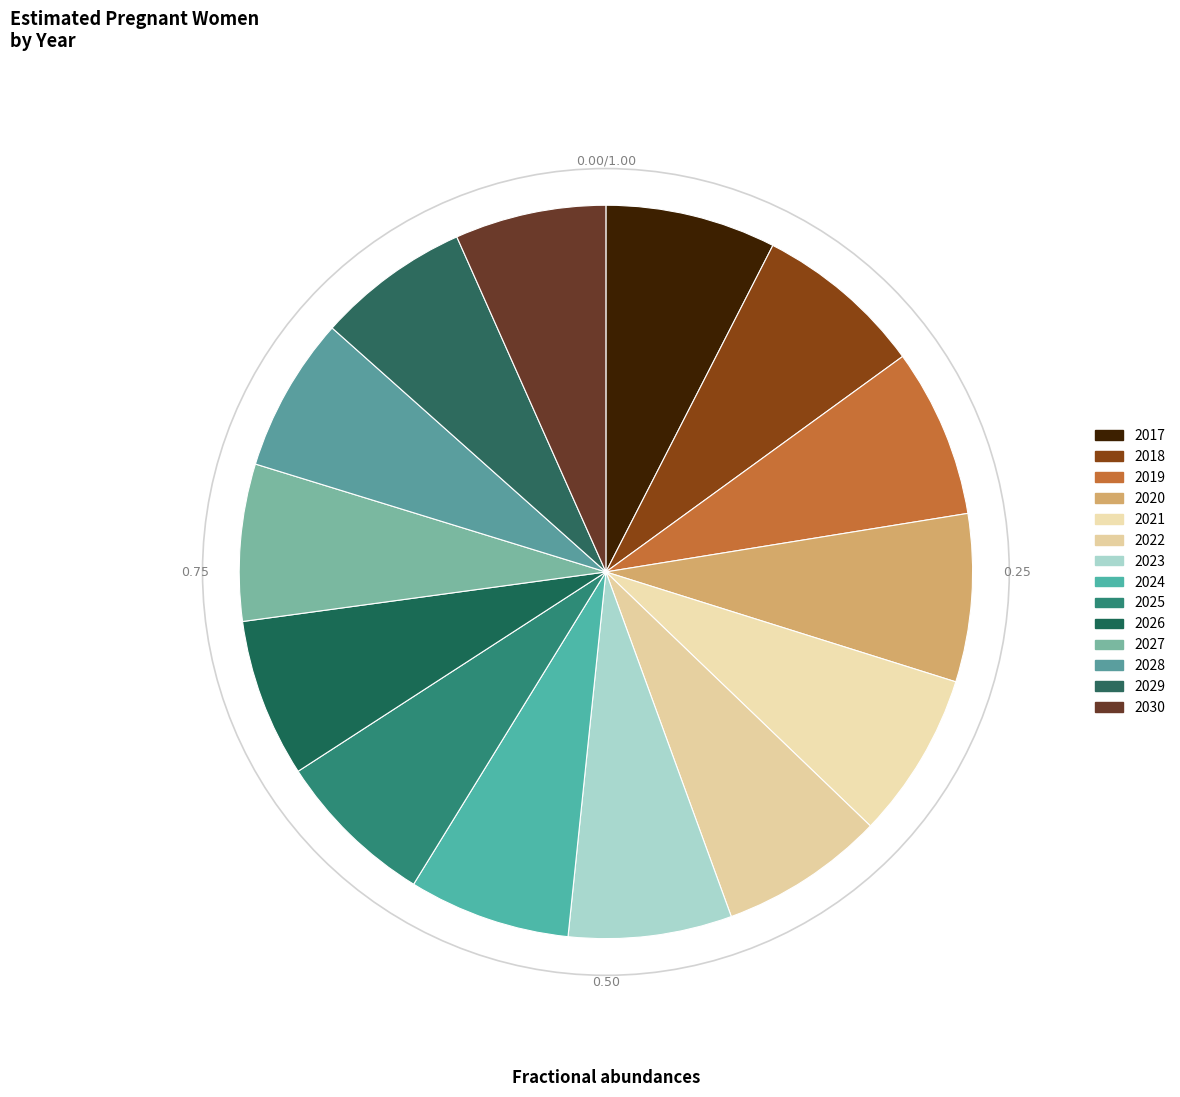

What percentage is the 2021 slice, to the nearest percent?

7%